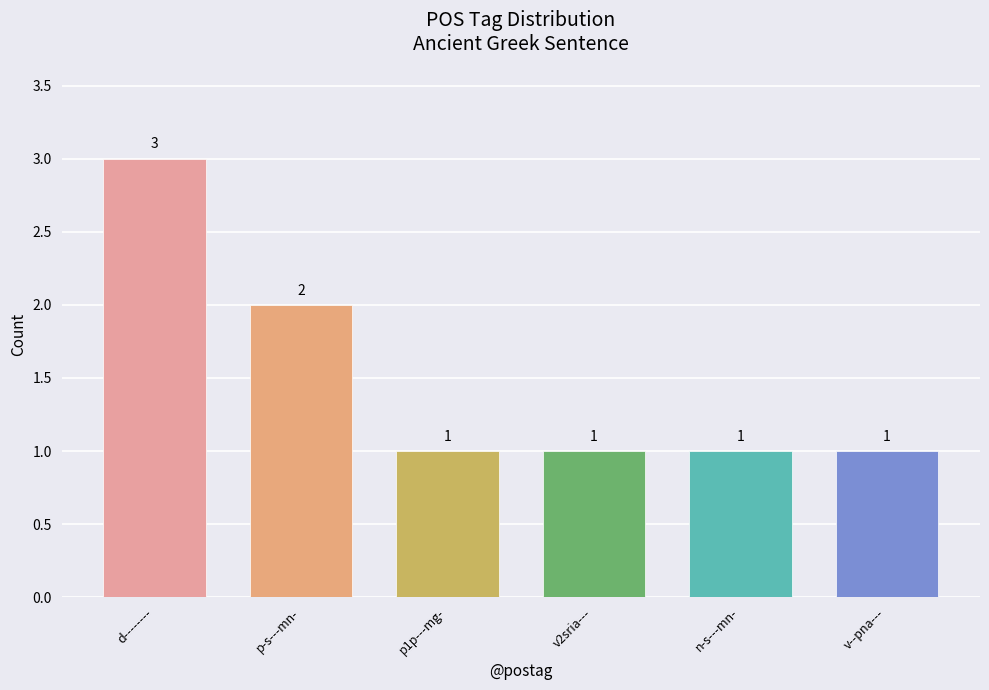

List the labels in order of value, smallest first.

p1p---mg-, v2sria---, n-s---mn-, v--pna---, p-s---mn-, d--------